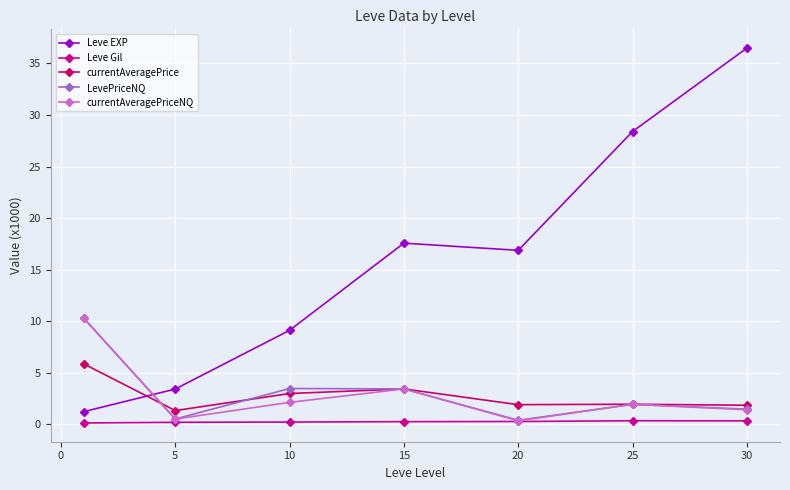

What is the value of the Leve EXP point at the 5th from the left?

16.9